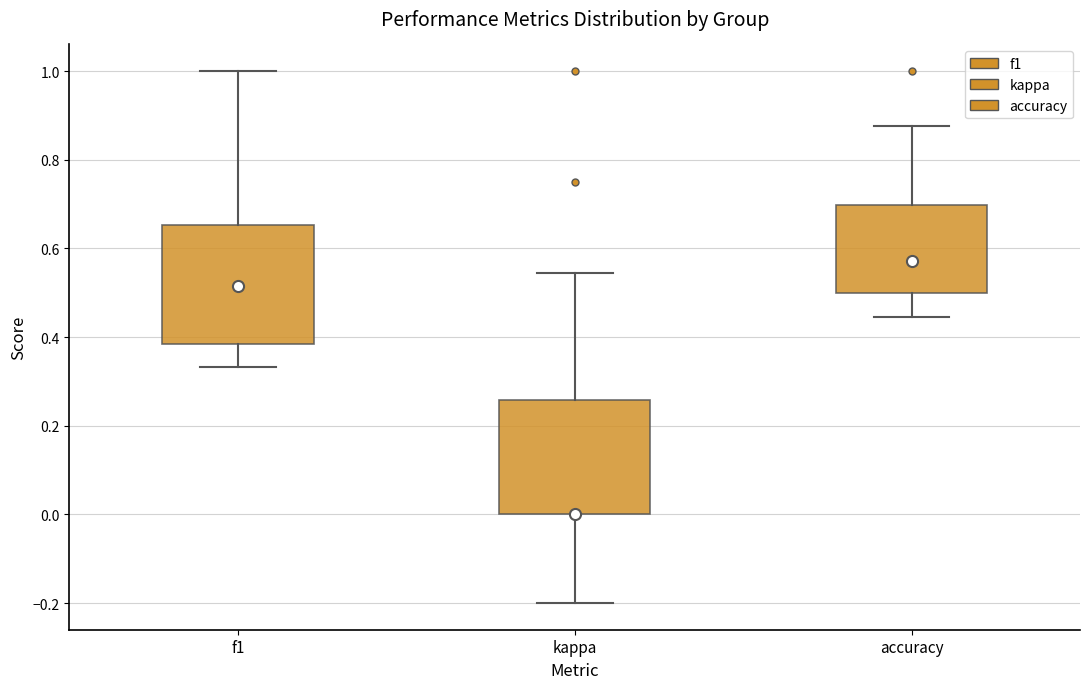

Reading left to right, transcribe this box plot: for each box, give where its median line is, the range the box spans, and where its two whiskers end, as read against the y-axis. The values are not printed on the chart, so give them approximately, as read against the axis.

f1: median 0.52, box 0.38 to 0.66, whiskers 0.34 to 1.00
kappa: median 0.00 (drawn on the box's lower edge), box 0.00 to 0.26, whiskers -0.20 to 0.54
accuracy: median 0.58, box 0.50 to 0.70, whiskers 0.44 to 0.88